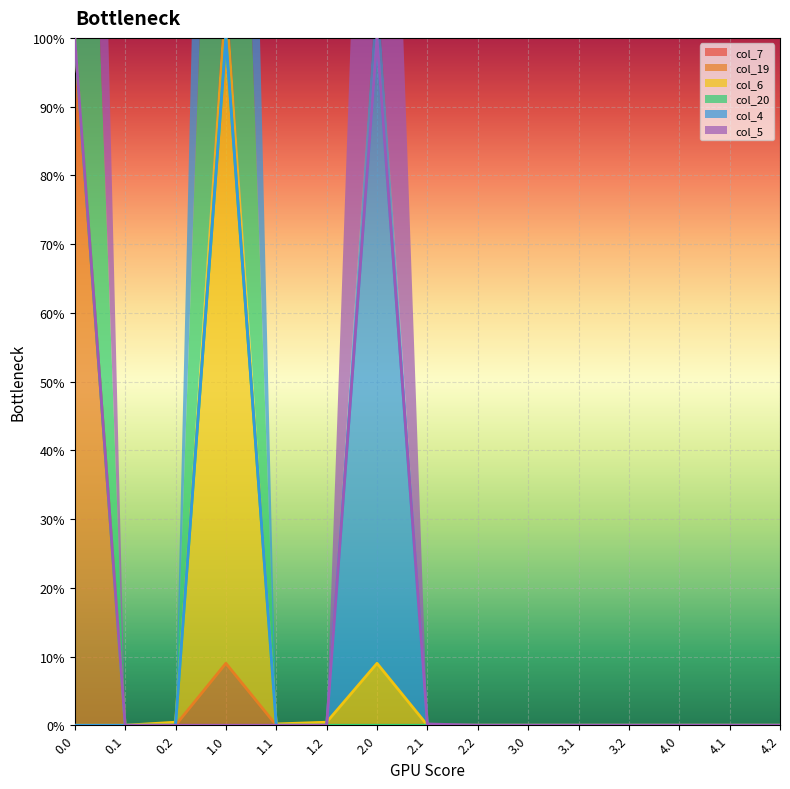

Does the chart display data point markers on the line(s)?

No